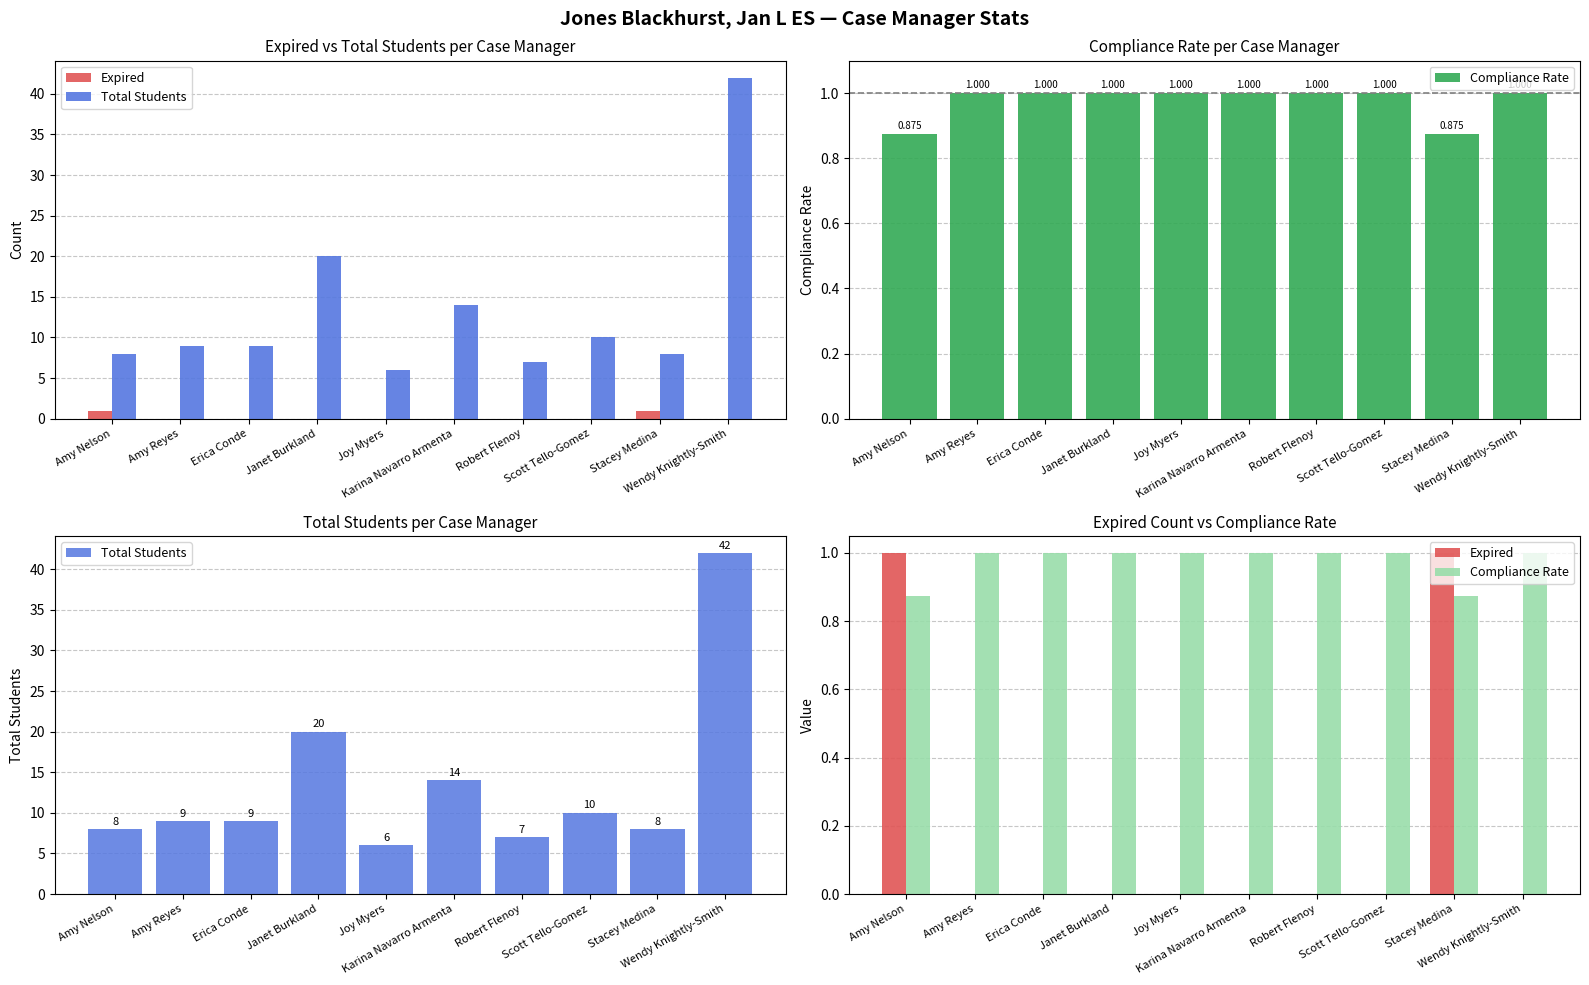

At which label does Total Students first exceed 9?

Janet Burkland